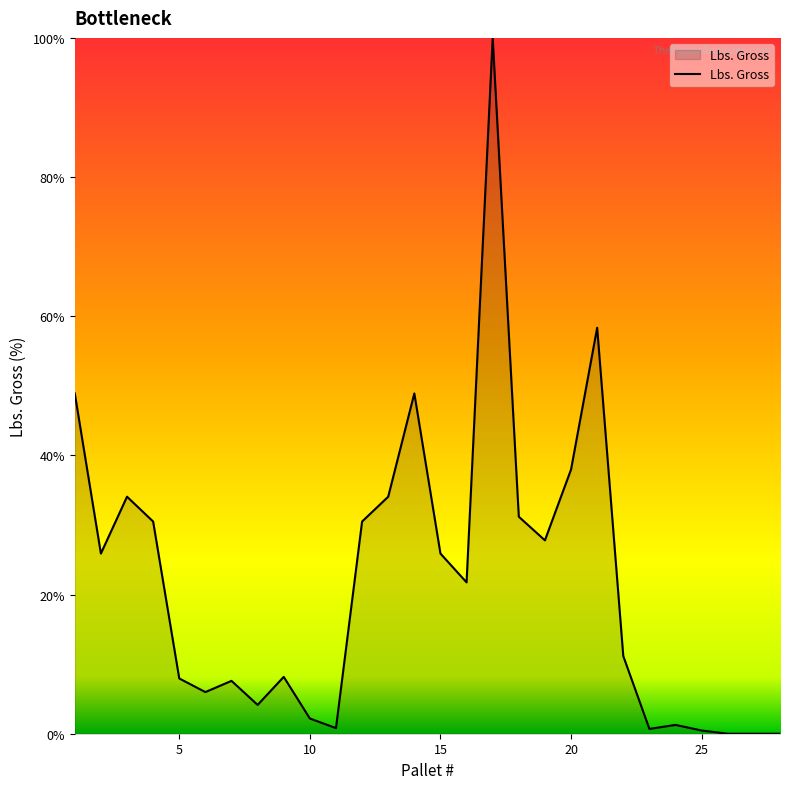

True or false: the data has more than 2 interior local peaks.

True